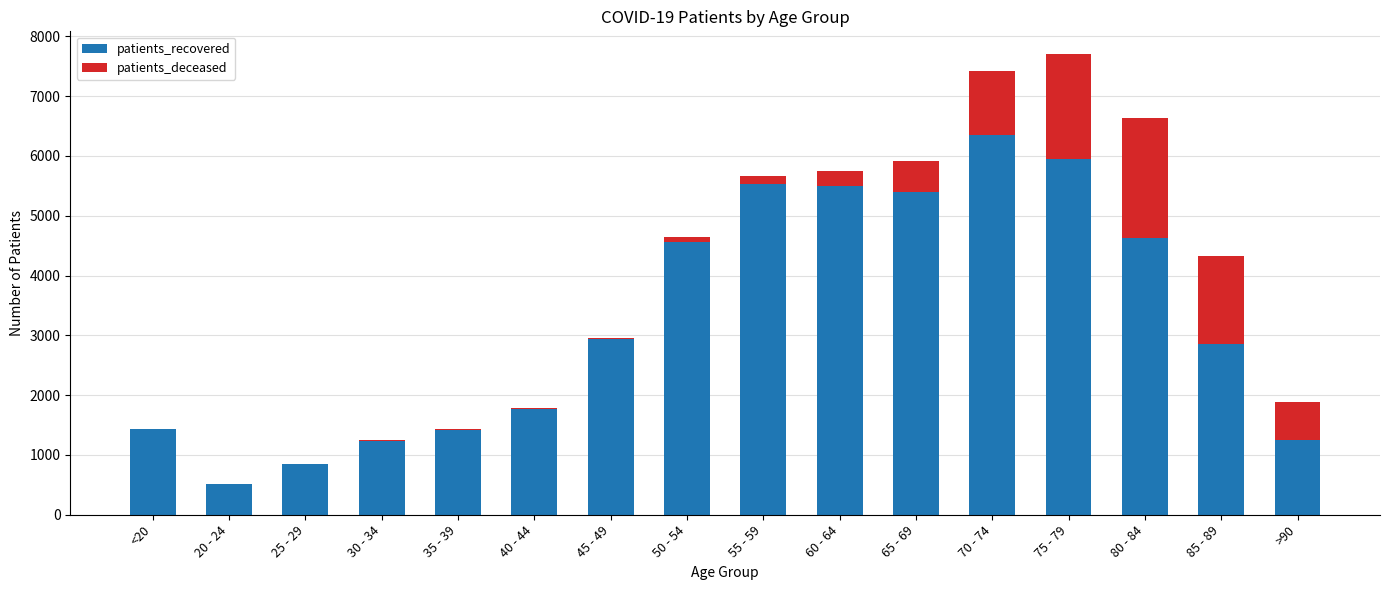

The value of patients_recovered at 65 - 69 is 8607. True or false?

False